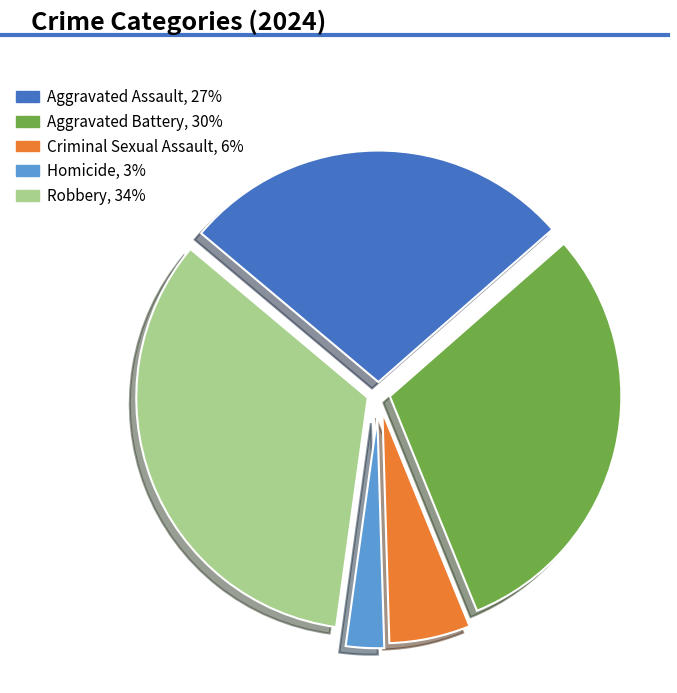

Is it true that Robbery is 25% of the pie?

False